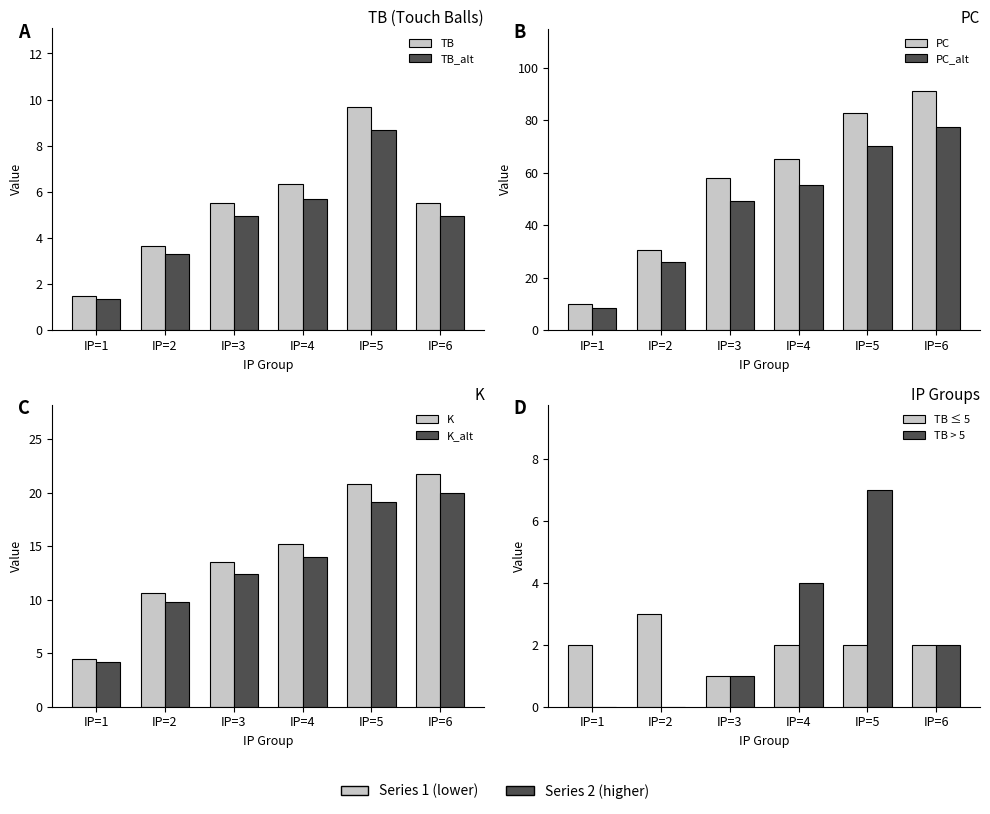

Which series changed the most between 3 and 10?

PC